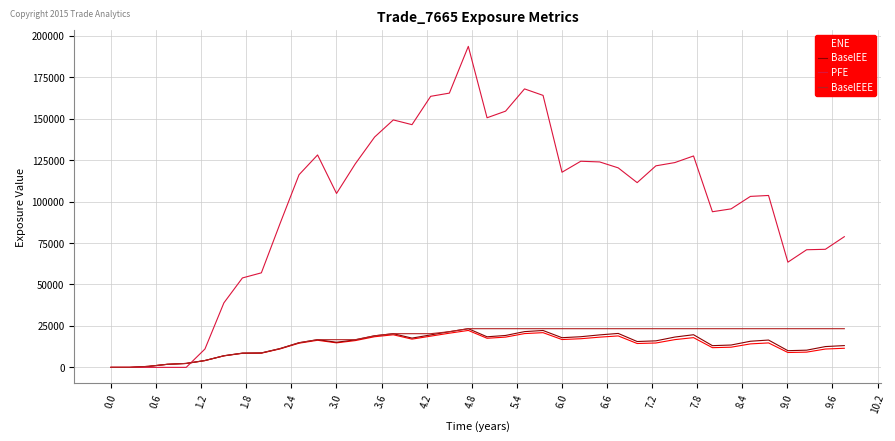

What is the maximum value shown in the chart?

193594.0